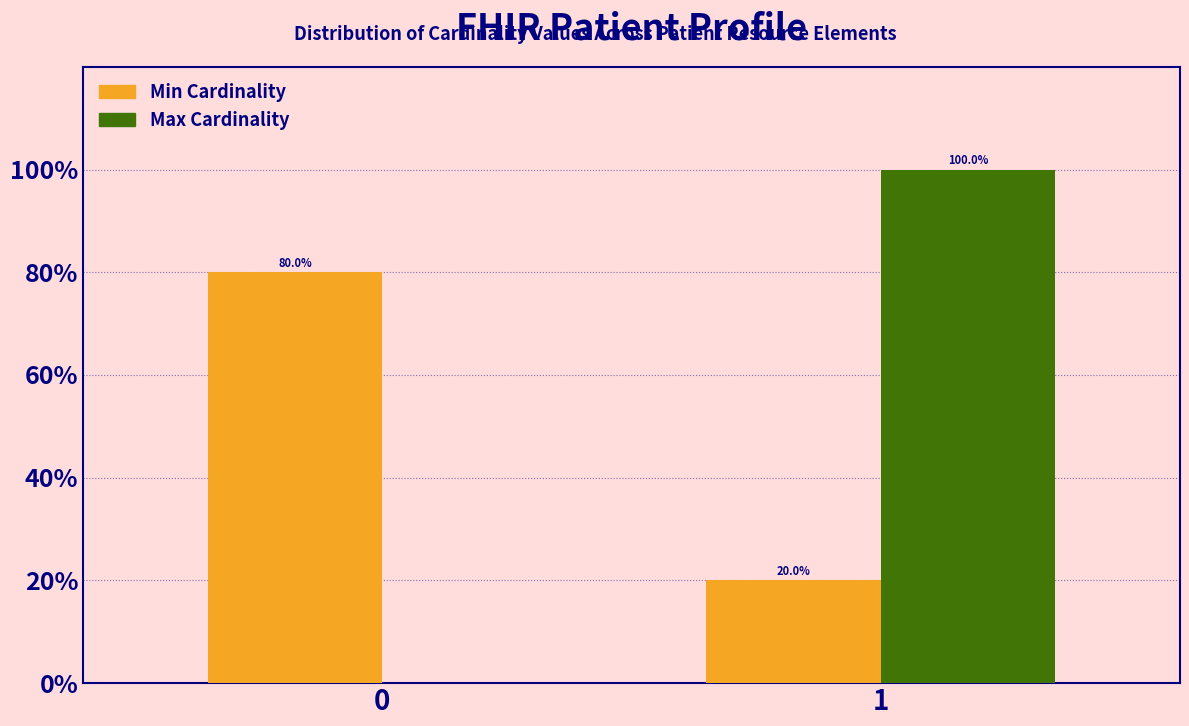

Reading left to right, list all the values displayed in this chart.

Min Cardinality: 0=80	1=20
Max Cardinality: 0=0	1=100